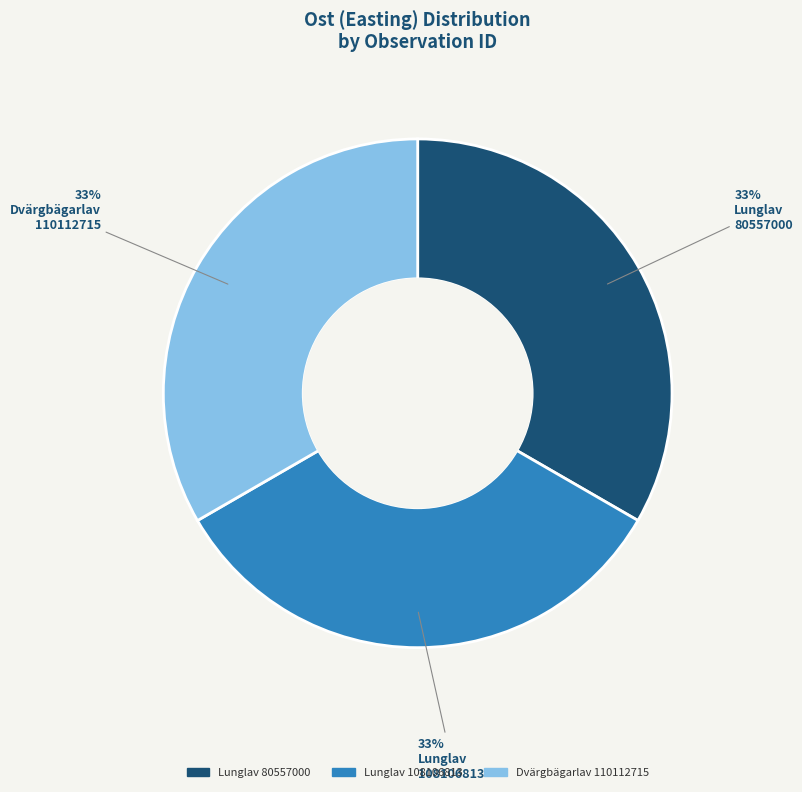

To the nearest percent, what is the average slice percentage?

33%